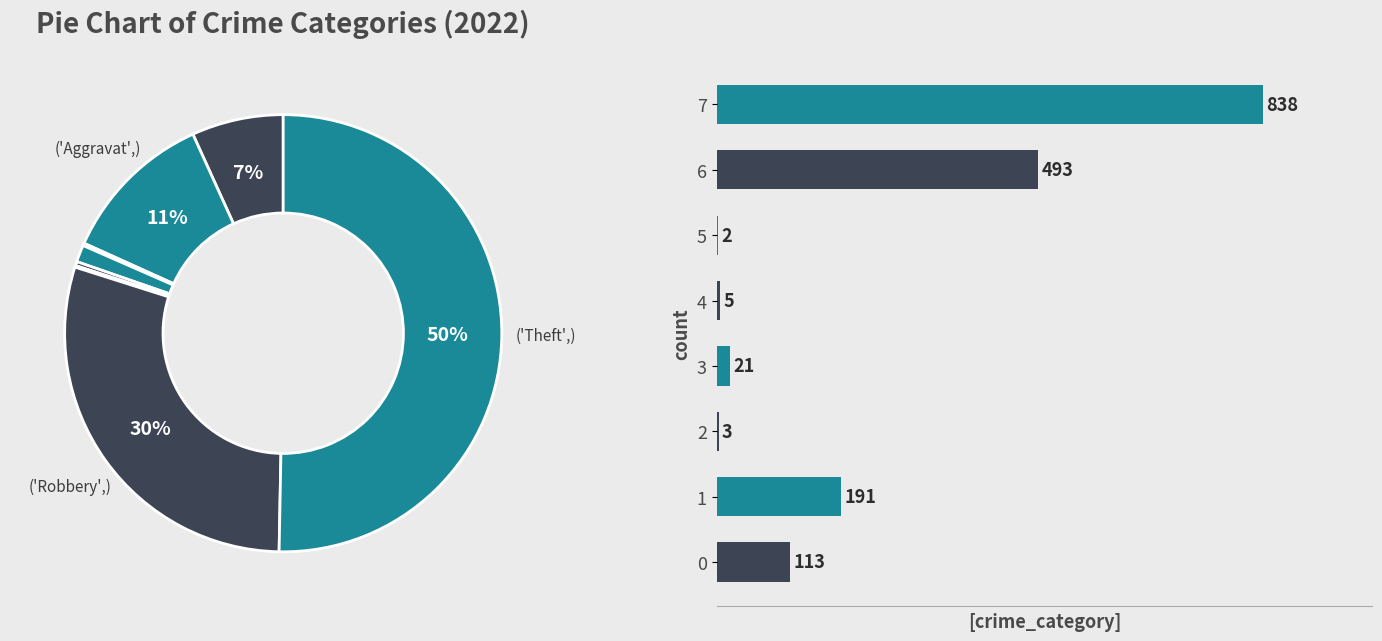

To the nearest percent, what is the difference between the largest and smallest slice percentages?

50%